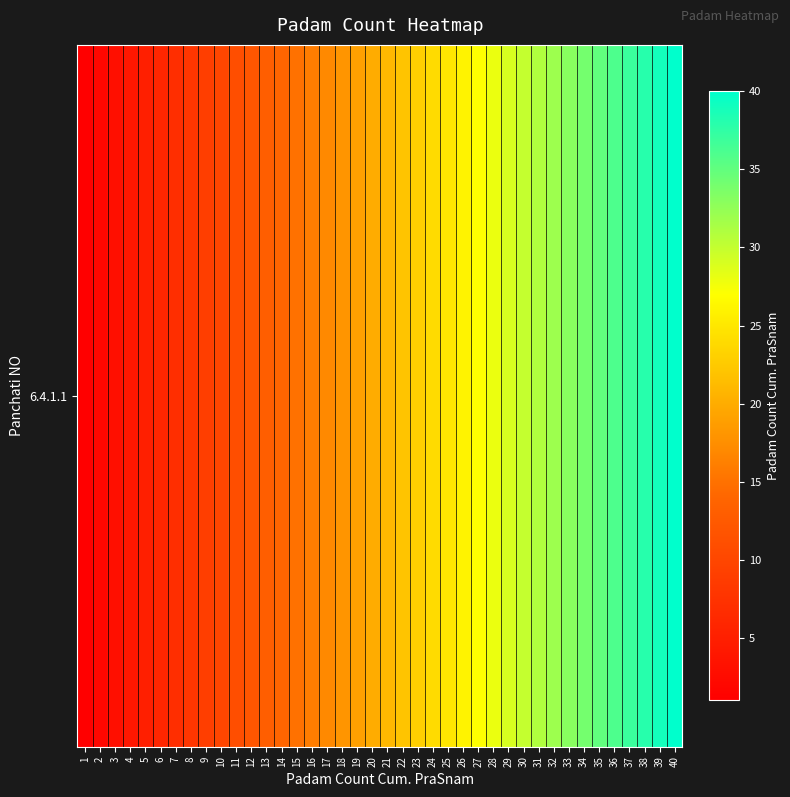

Reading right to left, transcribe all the data shown in this chart.

40=40	39=39	38=38	37=37	36=36	35=35	34=34	33=33	32=32	31=31	30=30	29=29	28=28	27=27	26=26	25=25	24=24	23=23	22=22	21=21	20=20	19=19	18=18	17=17	16=16	15=15	14=14	13=13	12=12	11=11	10=10	9=9	8=8	7=7	6=6	5=5	4=4	3=3	2=2	1=1